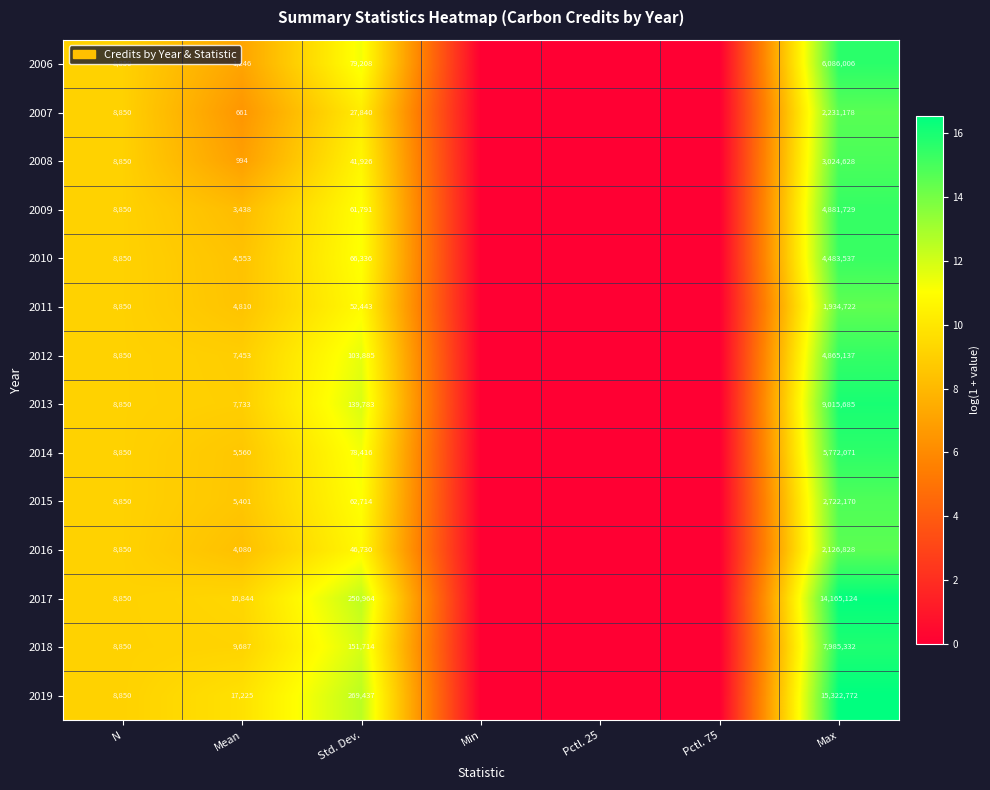

What is the spread (max minus min) of values at Std. Dev.?

241597